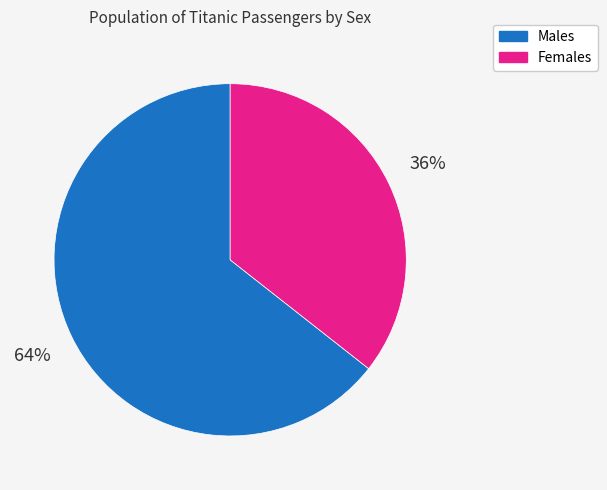

To the nearest percent, what is the average slice percentage?

50%